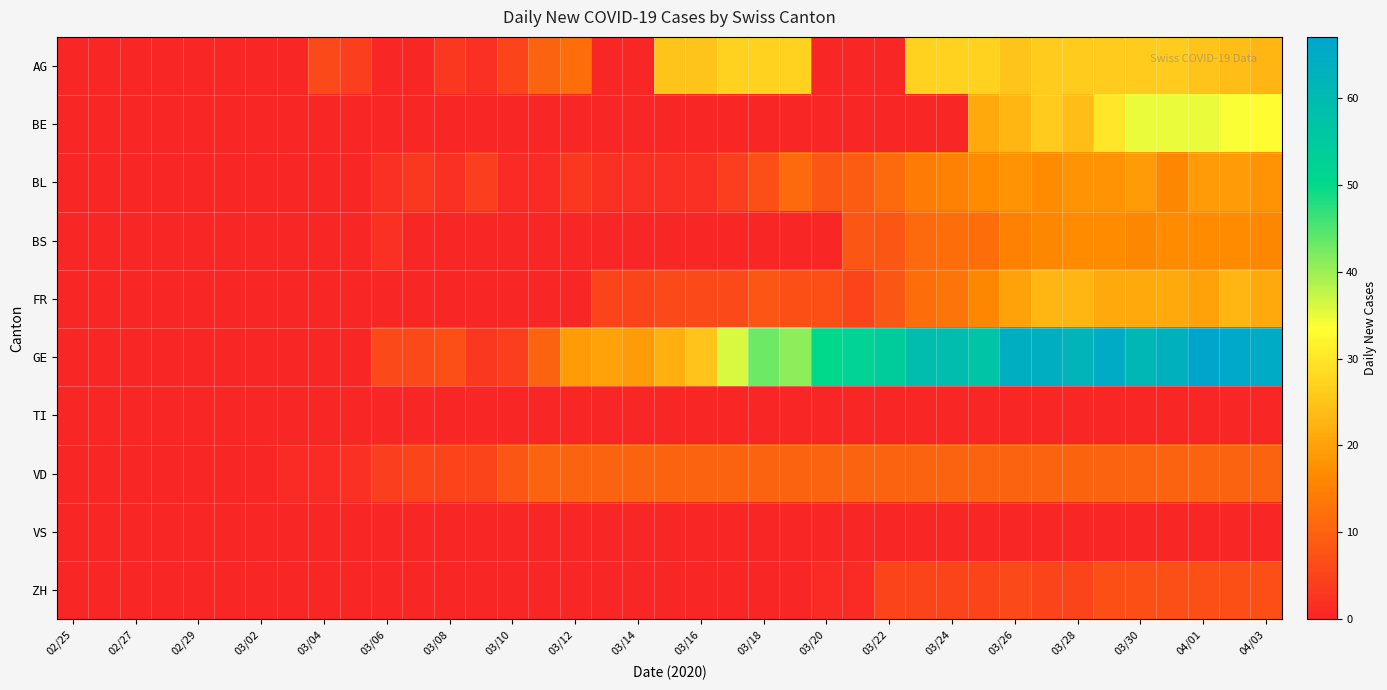

Count the number of data series in this chart.

10